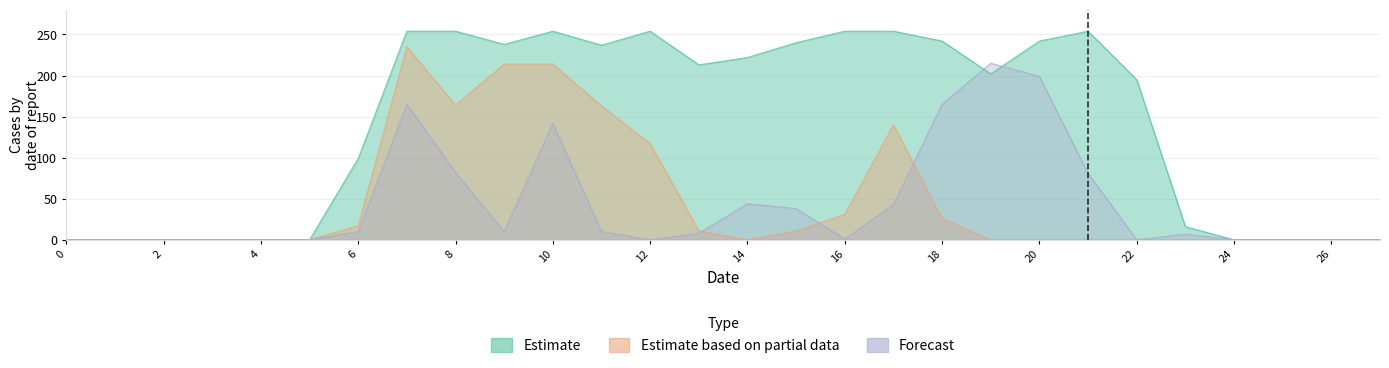

Where is Estimate based on partial data nearest to the value 117?

12